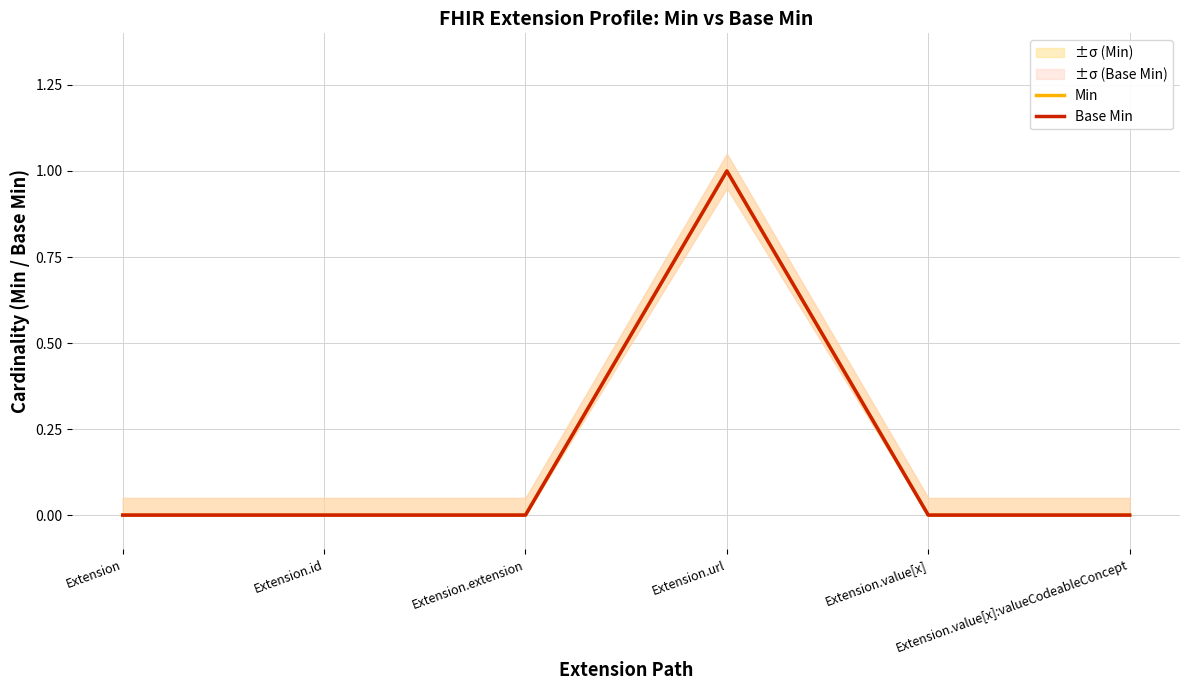

What is the total value across all series at Extension.url?

2